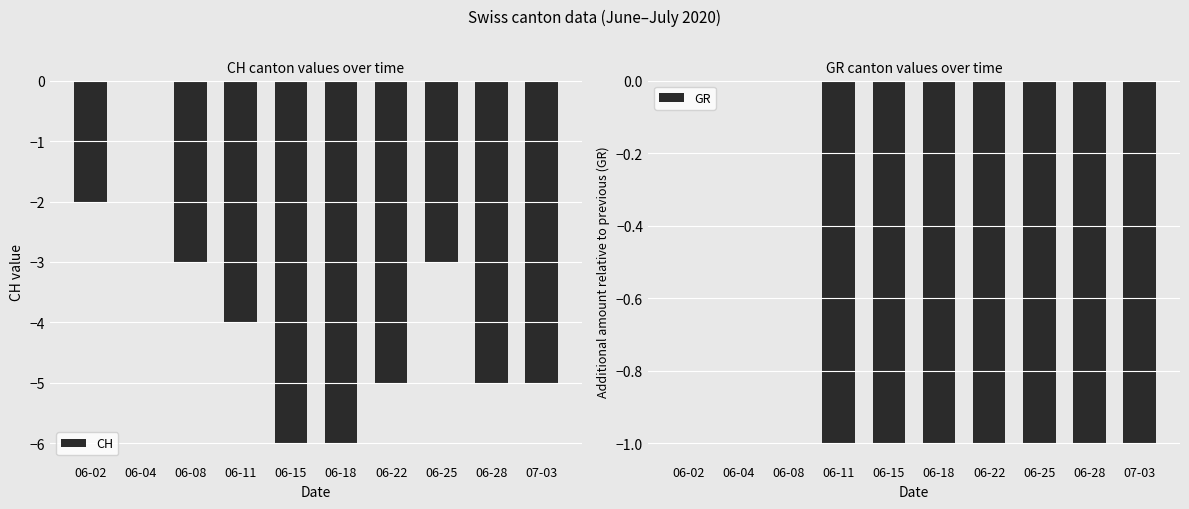

Rank the series at 06-08 from highest to lowest value.

GR, CH